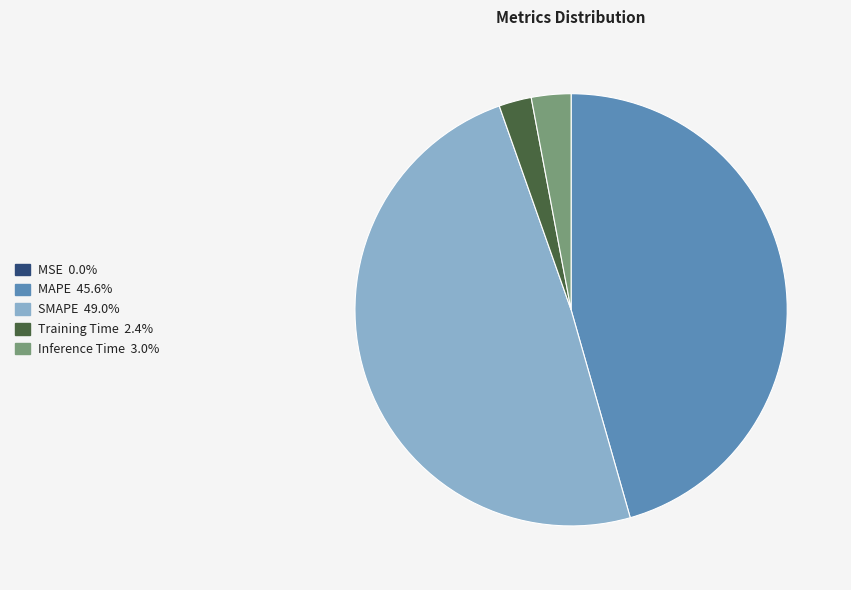

Is there any slice that represents more than half of the pie?

No